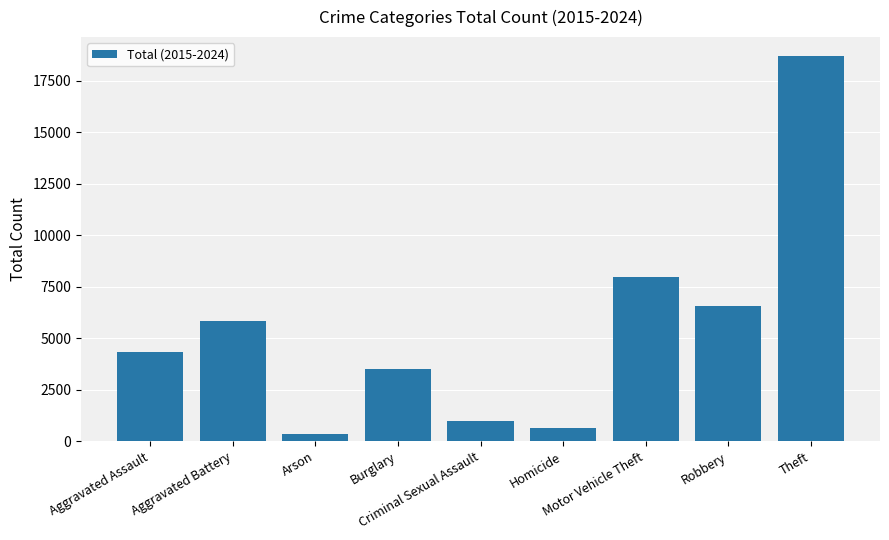

Count the number of data series in this chart.

1